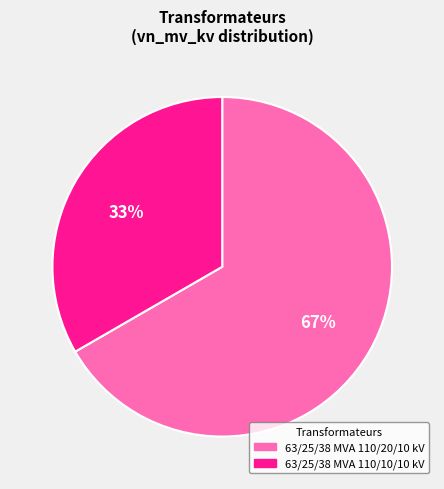

Rank the categories by value from lowest to highest.

63/25/38 MVA 110/10/10 kV, 63/25/38 MVA 110/20/10 kV